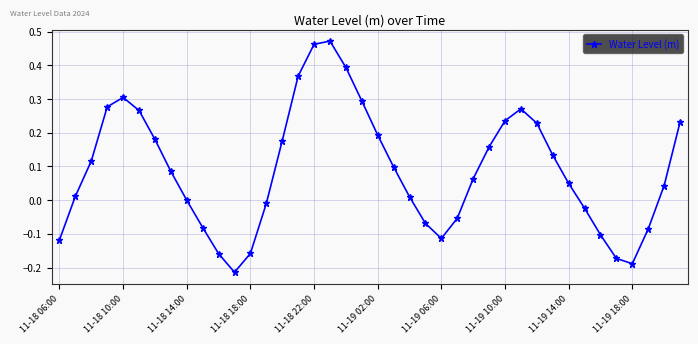

Count the number of data series in this chart.

1